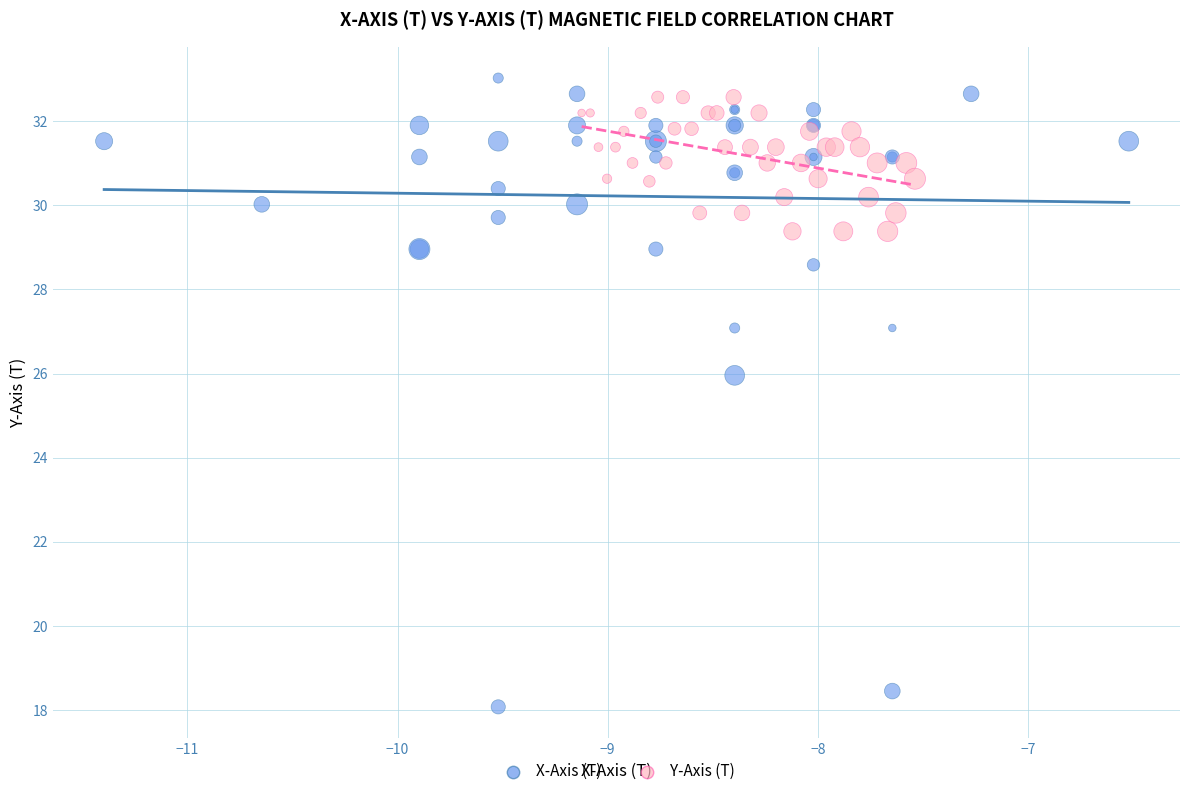

What are all the series names shown in the legend?

X-Axis (T), Y-Axis (T)